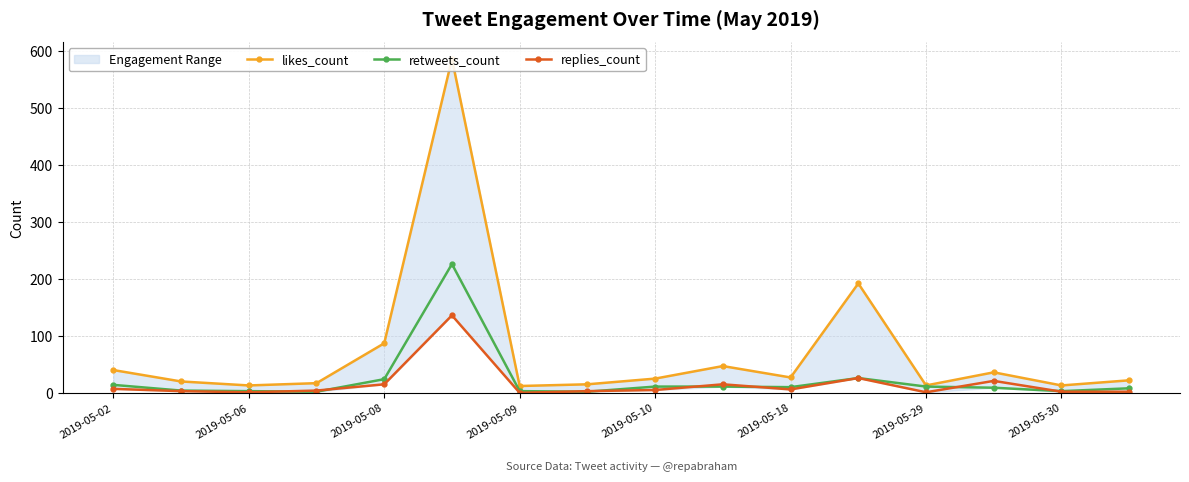

Reading left to right, extract all data points from this chart.

likes_count: 40	20	13	17	87	586	12	15	25	47	27	192	13	36	13	22
retweets_count: 14	4	3	2	24	226	3	2	11	11	10	26	11	9	3	8
replies_count: 7	3	1	4	15	136	0	3	5	15	6	26	1	21	2	2